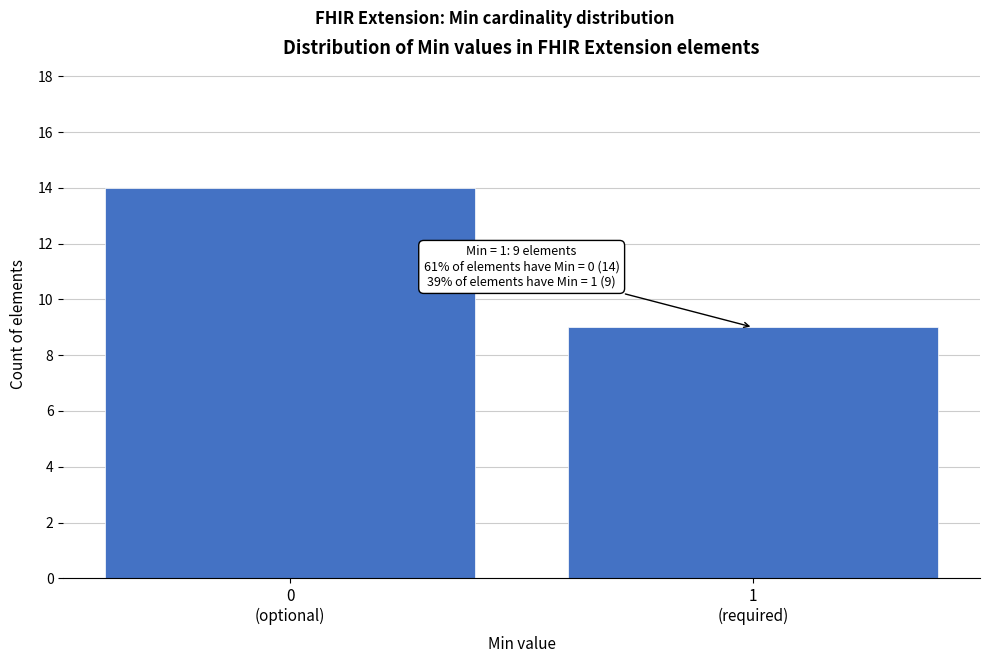

Reading left to right, what are all the values shown in this chart?

14	9